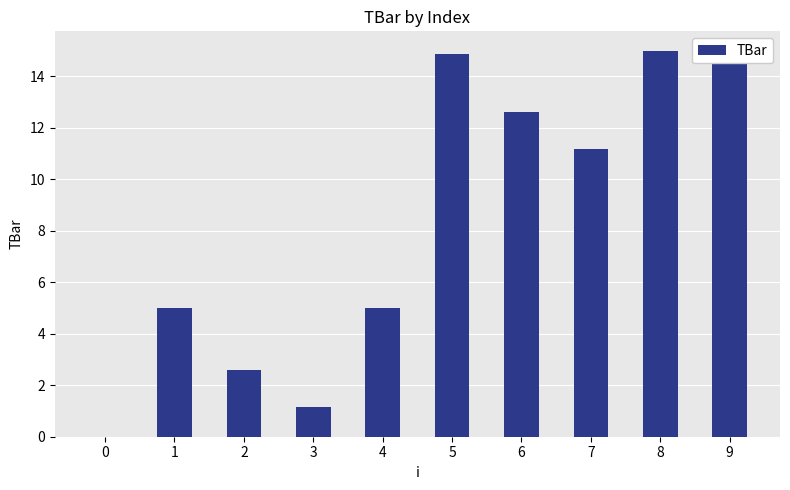

At which category does the chart reach its peak across all series?

8